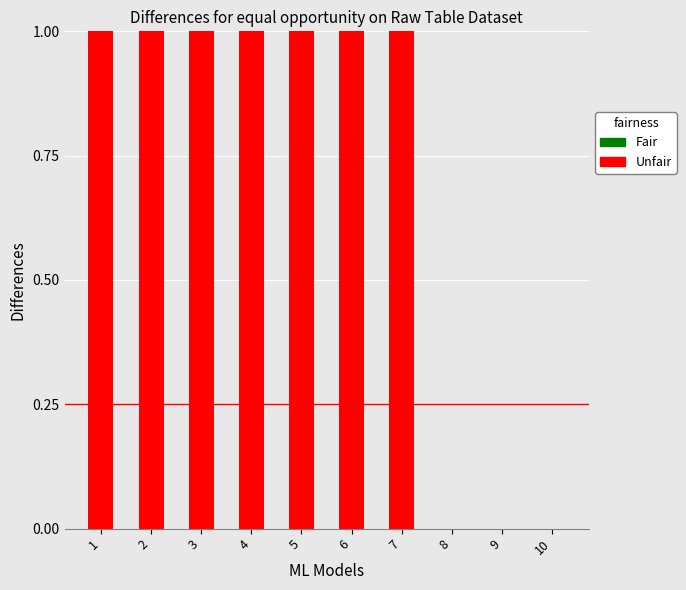

What is the difference between the highest and lowest values at 2?

1